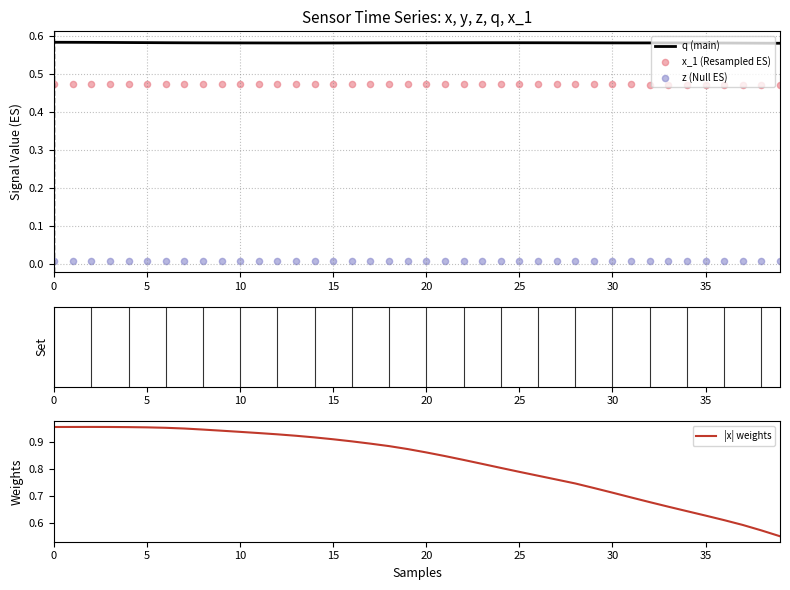

Which series has the widest spread of Y values?

|x| weights